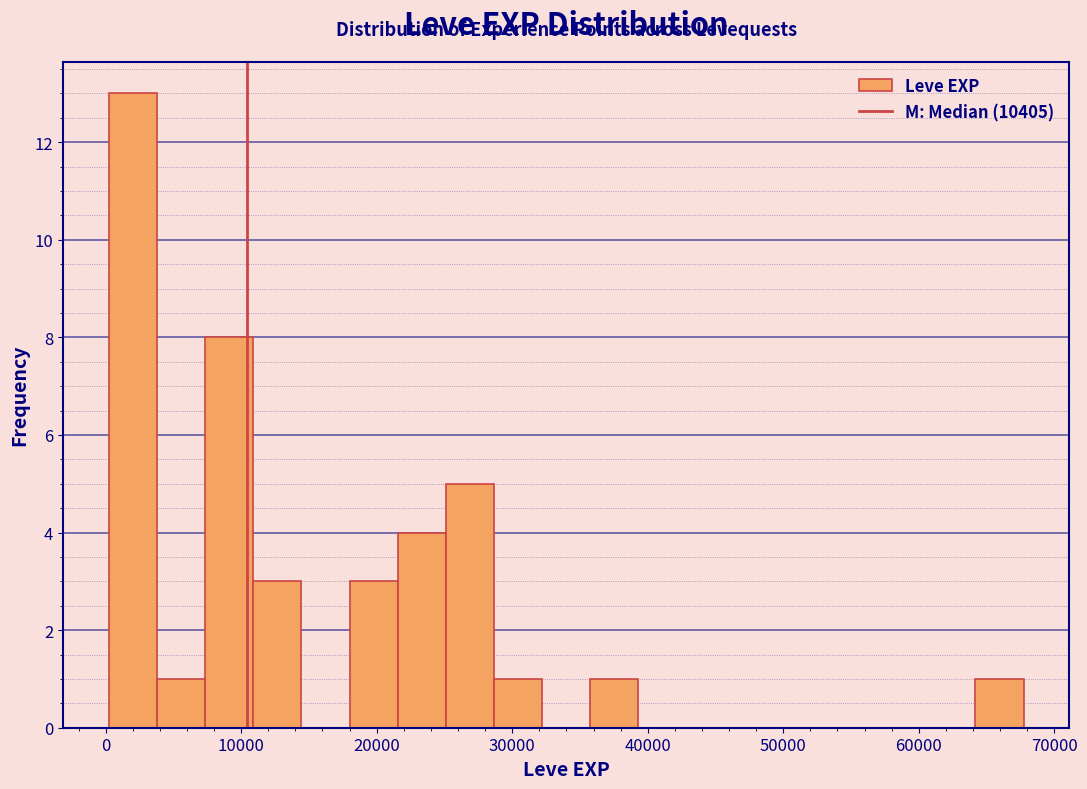

Around what value on the x-axis is the tallest bar? Give the approximate position of its centre, as read against the axis.

2000